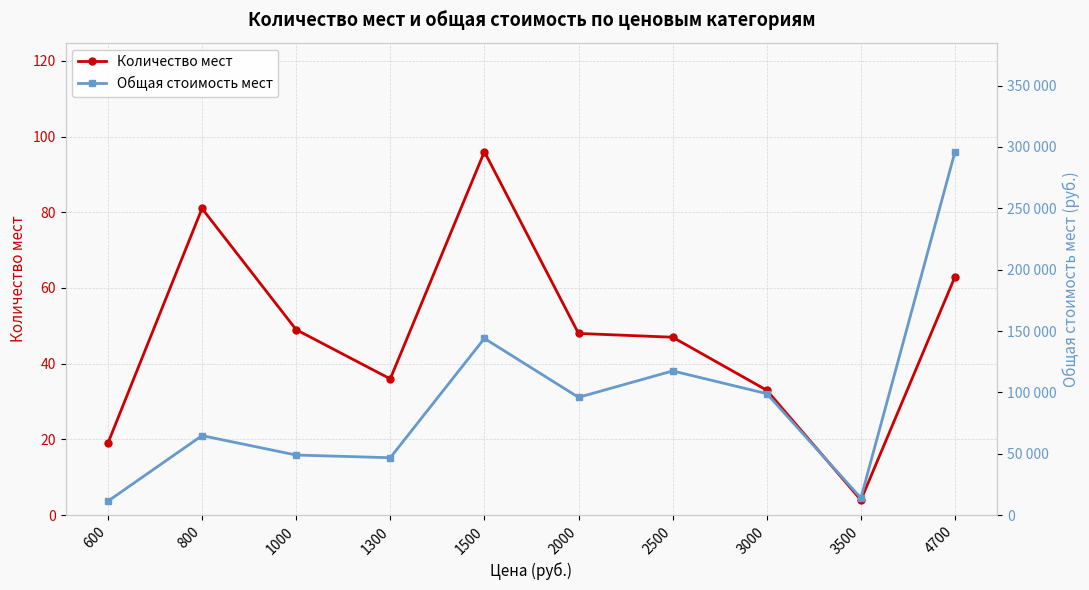

Where is the first local minimum for Количество мест?

1300